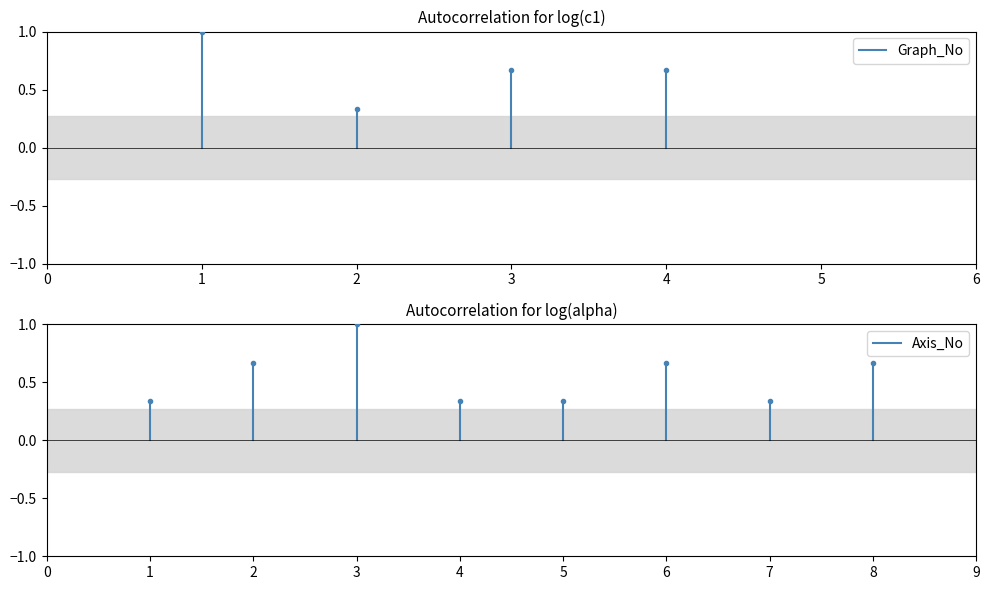

What is the total value across all series at 1?

1.3